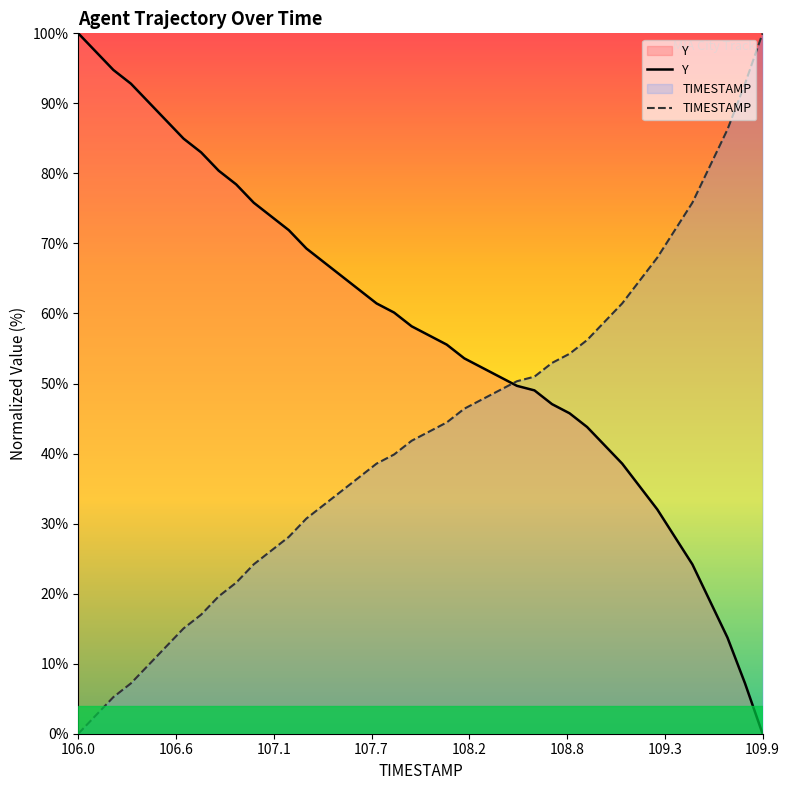

At which label does Y first exceed 58?

106.0